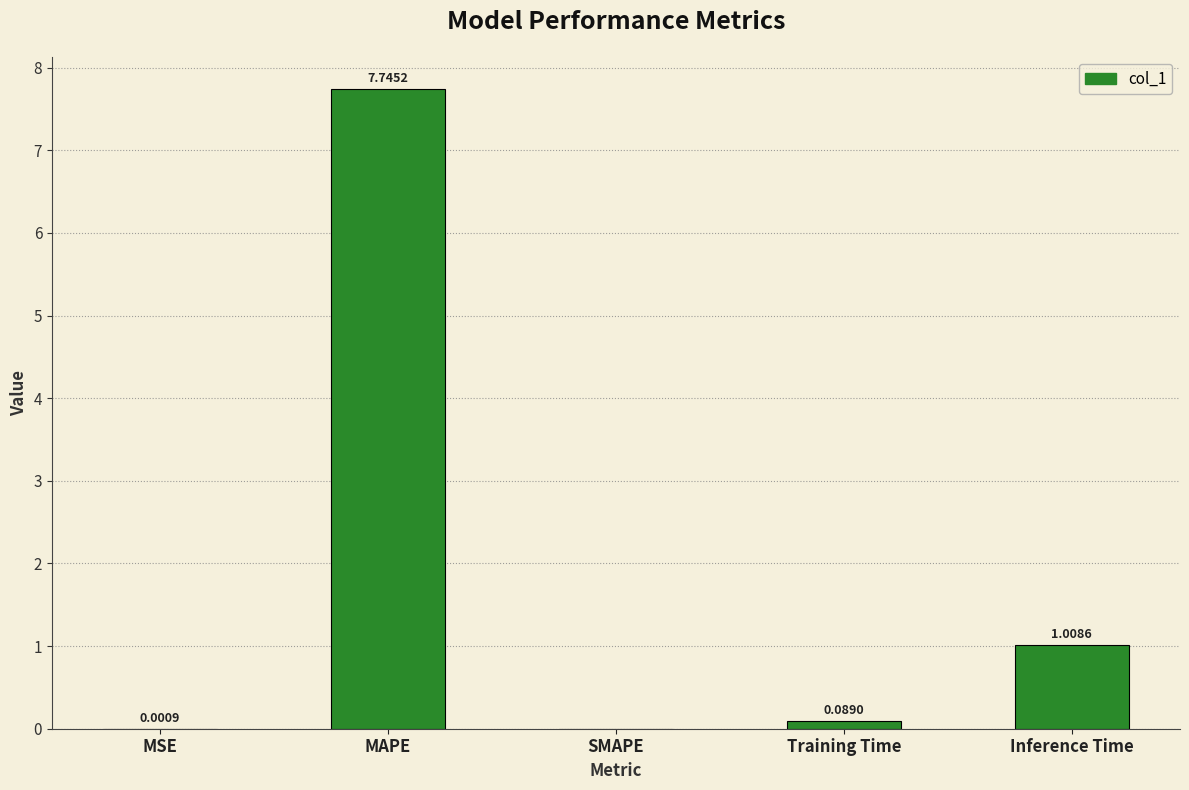

Where is the data nearest to the value 3?

Inference Time